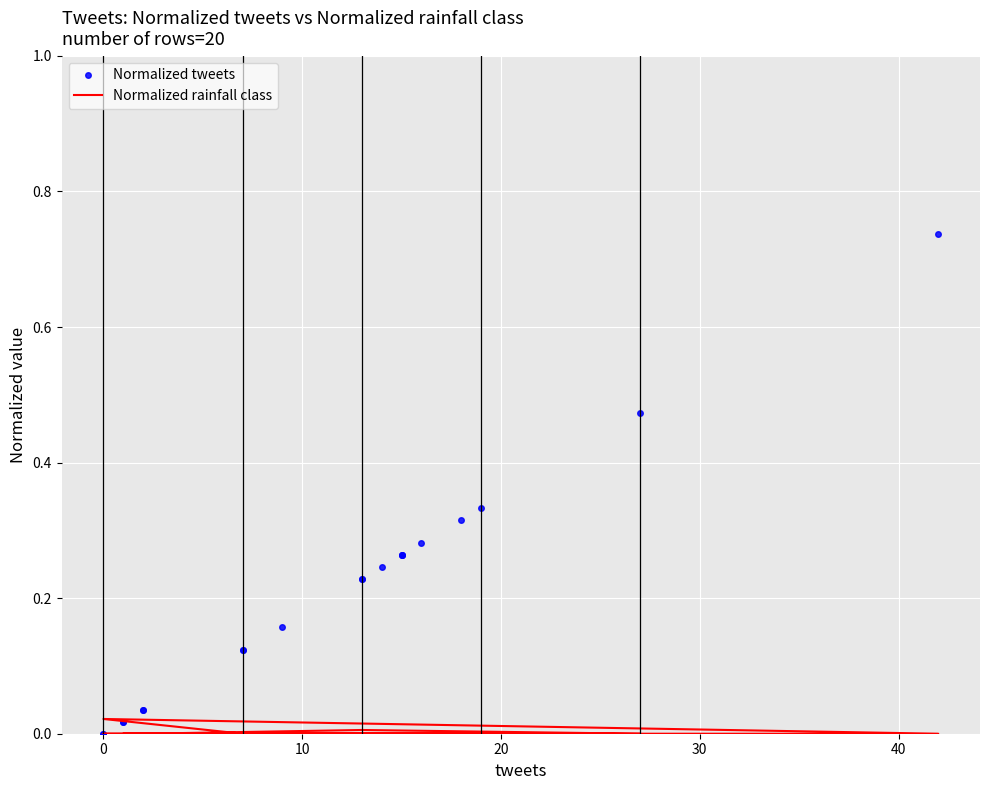

Rank the series by their average value, from lowest to highest.

Normalized rainfall class, Normalized tweets